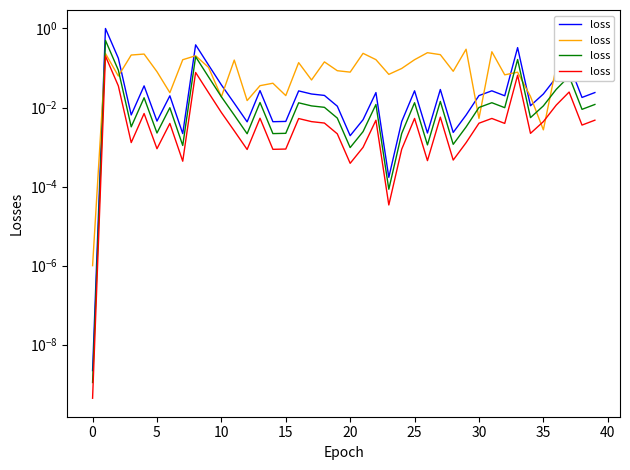

What is the label of the 33rd point from the left?

32